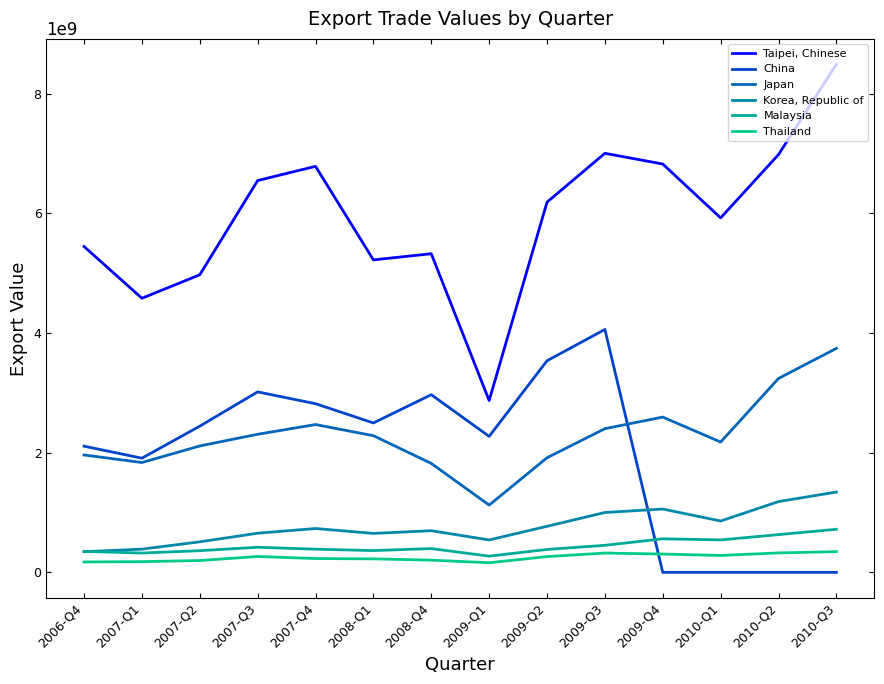

Rank the categories by Taipei, Chinese value from highest to lowest.

2010-Q3, 2009-Q3, 2010-Q2, 2009-Q4, 2007-Q4, 2007-Q3, 2009-Q2, 2010-Q1, 2006-Q4, 2008-Q4, 2008-Q1, 2007-Q2, 2007-Q1, 2009-Q1